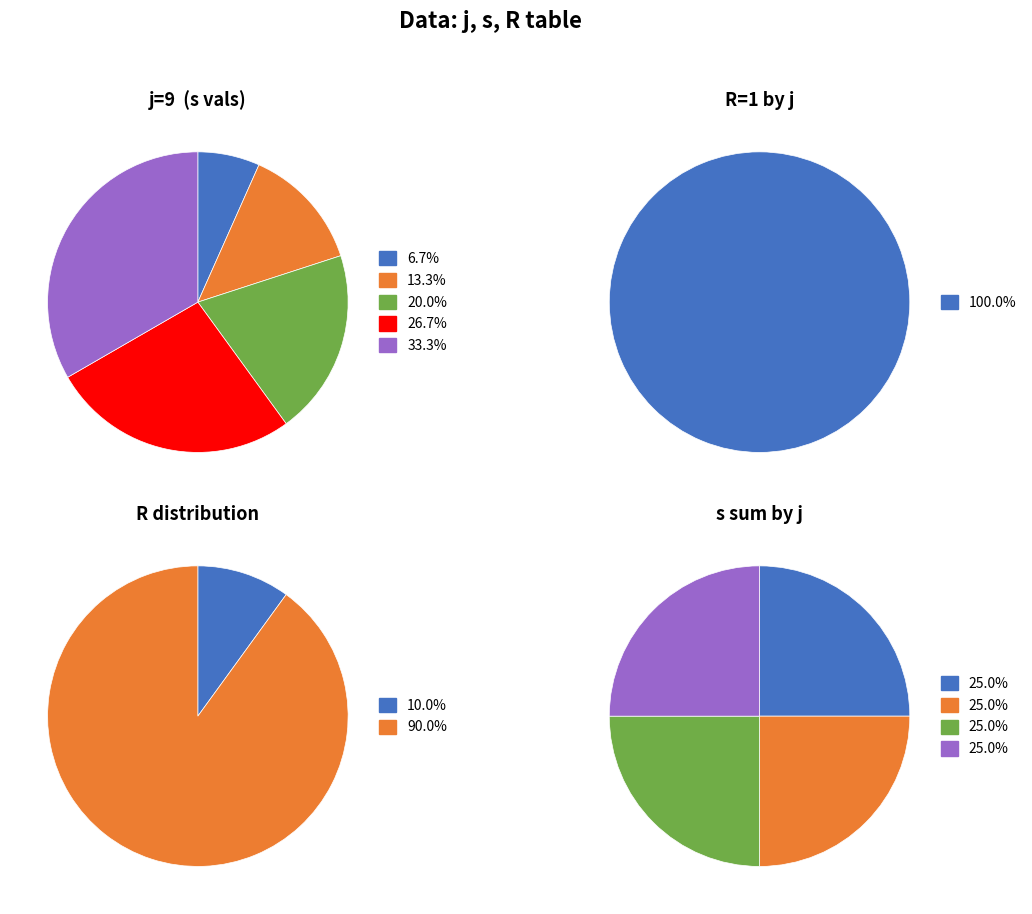

Count the number of slices in the pie.

5